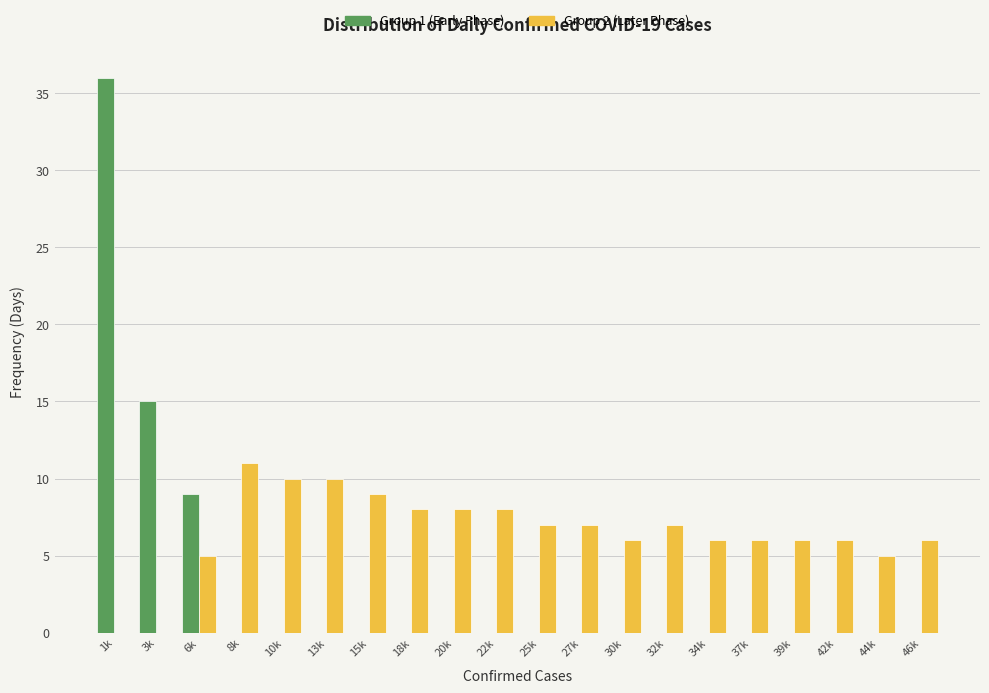

What is the sum of all Group 2 (Later Phase) values?

131